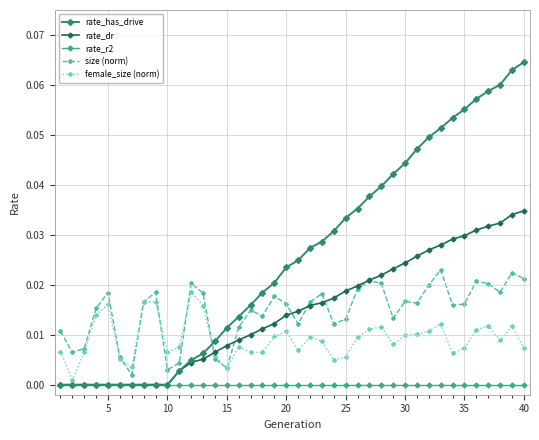

After their last crossing, which series has the higher values: rate_dr or size (norm)?

rate_dr